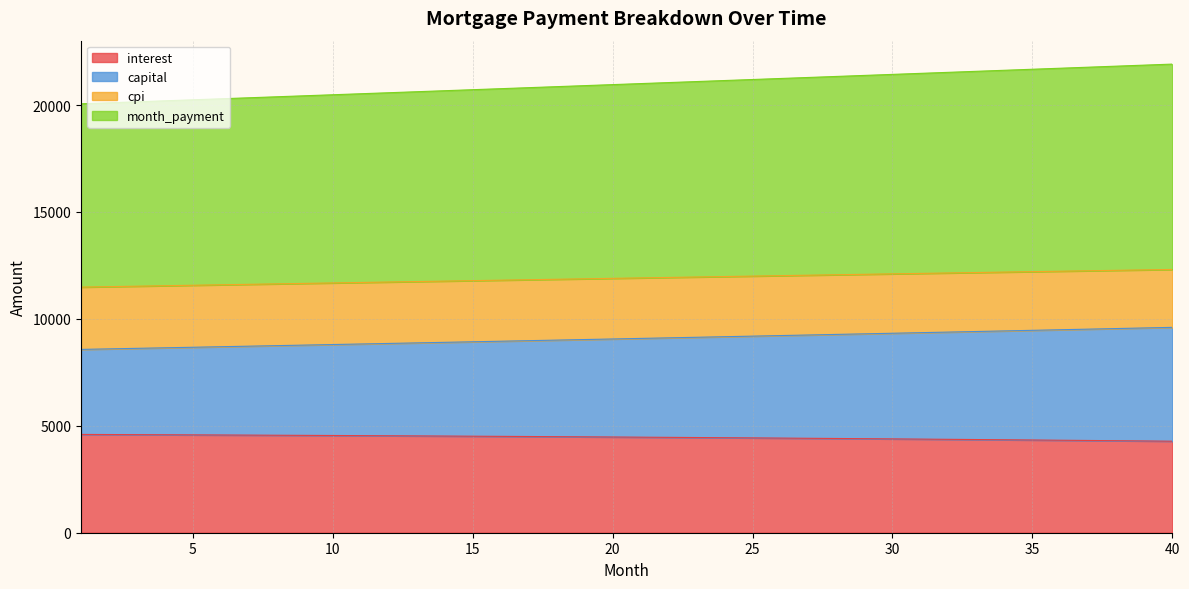

What is the highest value of the interest series?

4596.7